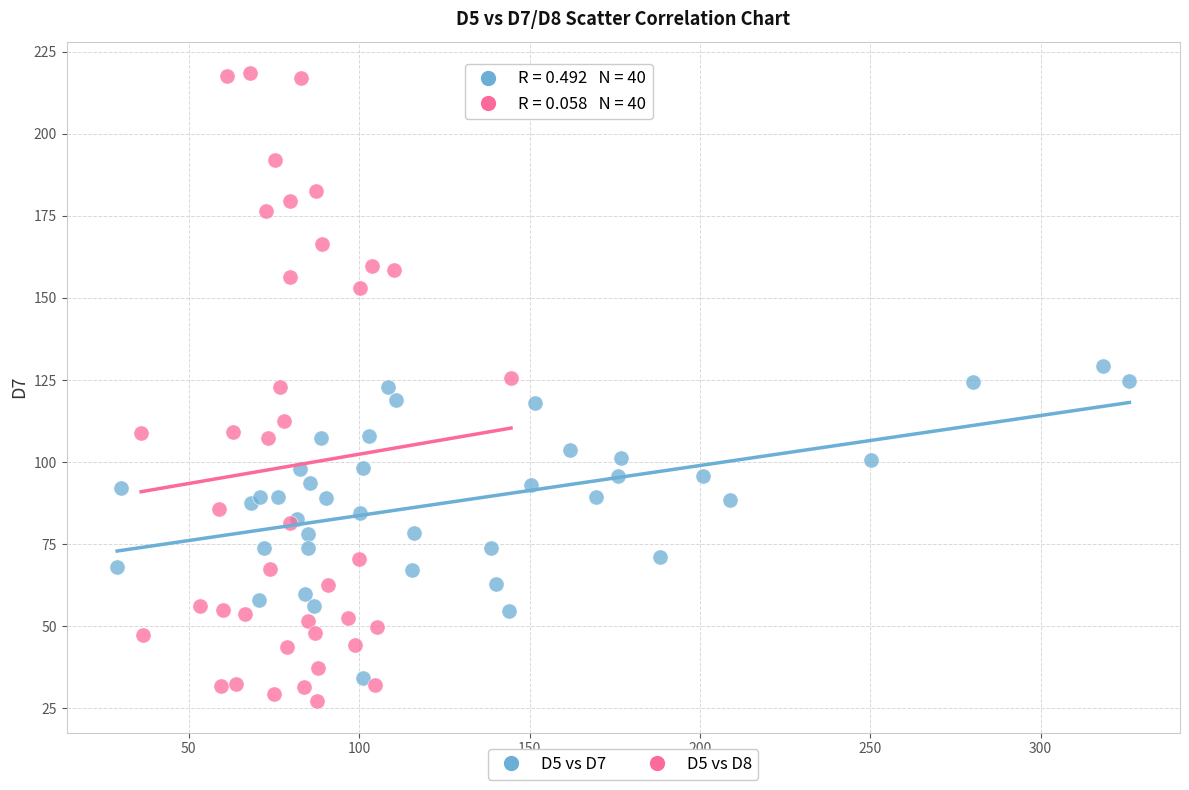

Which series has the largest Y range (max minus min)?

D5 vs D8